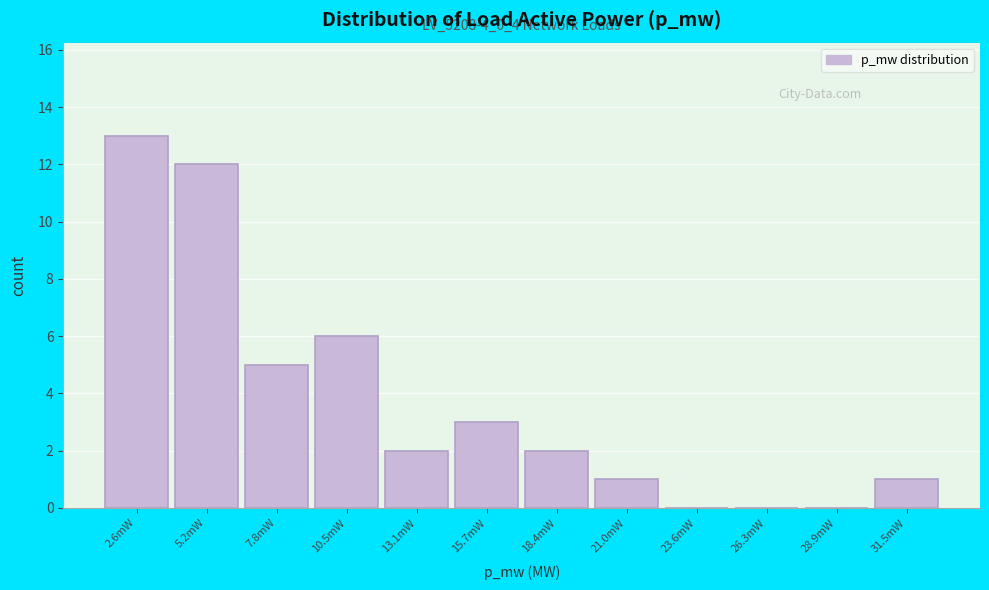

Reading left to right, extract all data points from this chart.

2.6mW=13	5.2mW=12	7.8mW=5	10.5mW=6	13.1mW=2	15.7mW=3	18.4mW=2	21.0mW=1	23.6mW=0	26.3mW=0	28.9mW=0	31.5mW=1